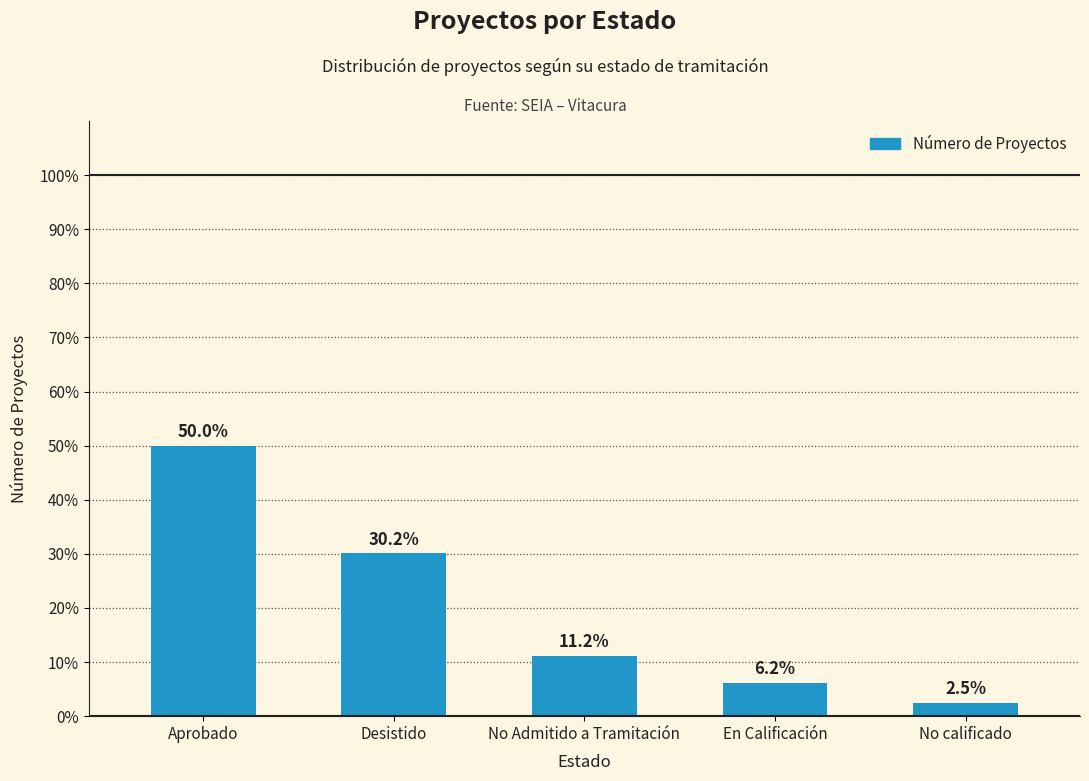

How many series are shown in this chart?

1